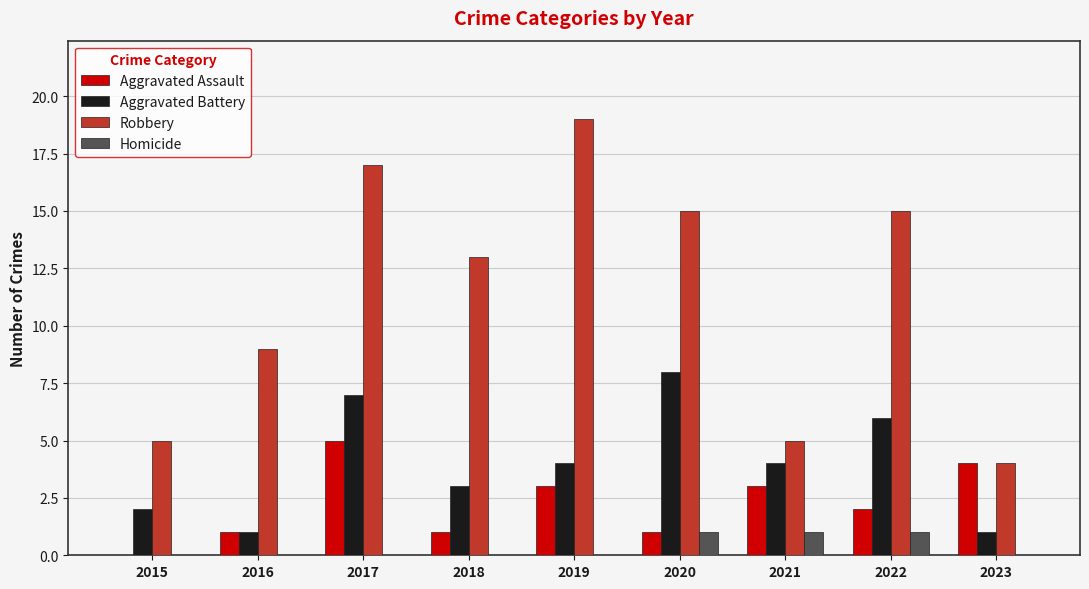

Is it true that Aggravated Battery equals 3 at 2018?

True